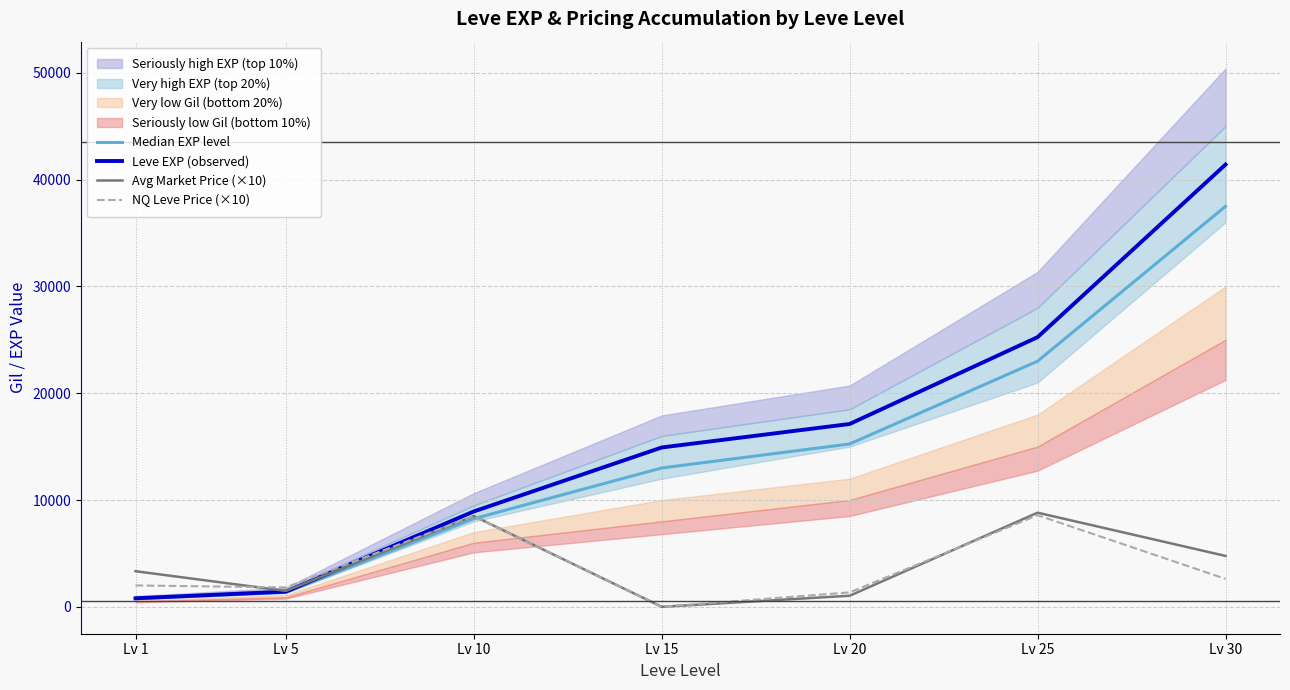

How many interior local peaks does the NQ Leve Price (×10) series have?

2